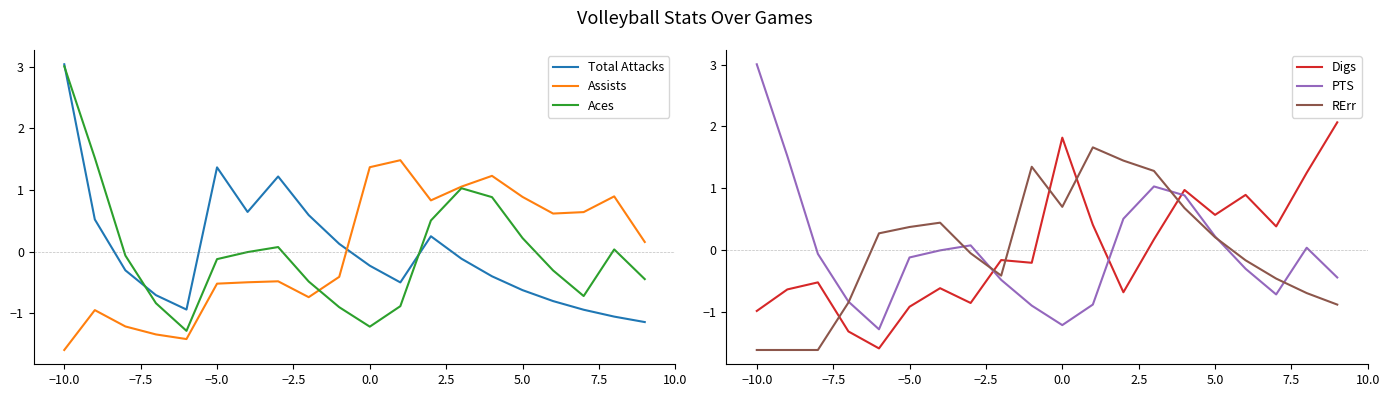

True or false: Assists and Total Attacks cross at least once.

True